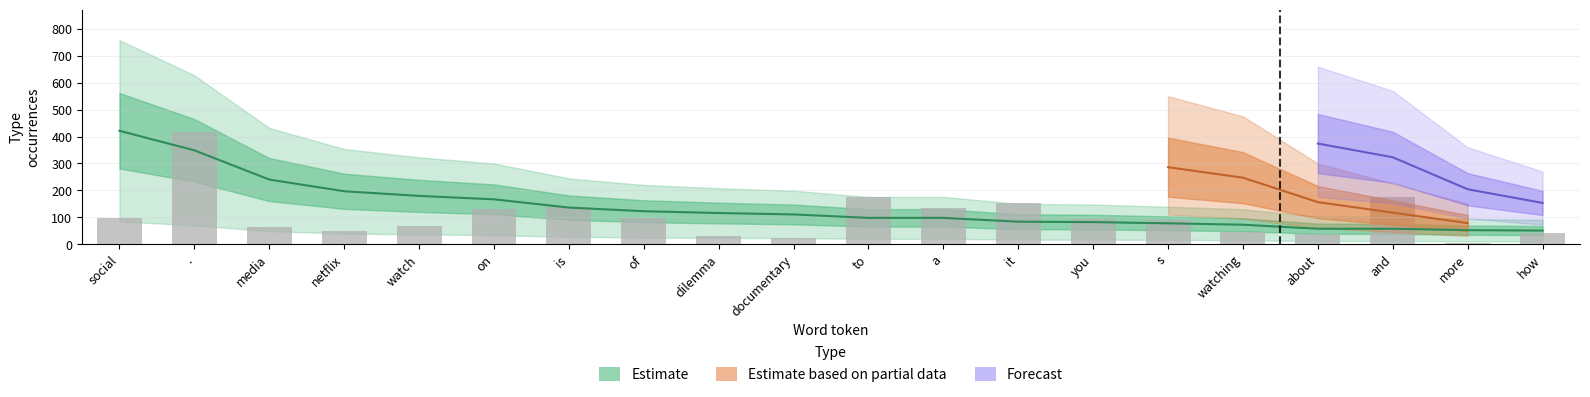

Between a and dilemma, which is larger?

dilemma